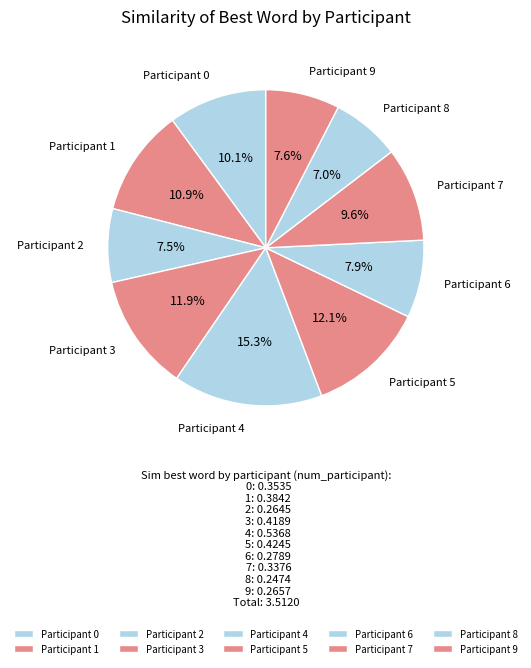

To the nearest percent, what is the difference between the largest and smallest slice percentages?

8%